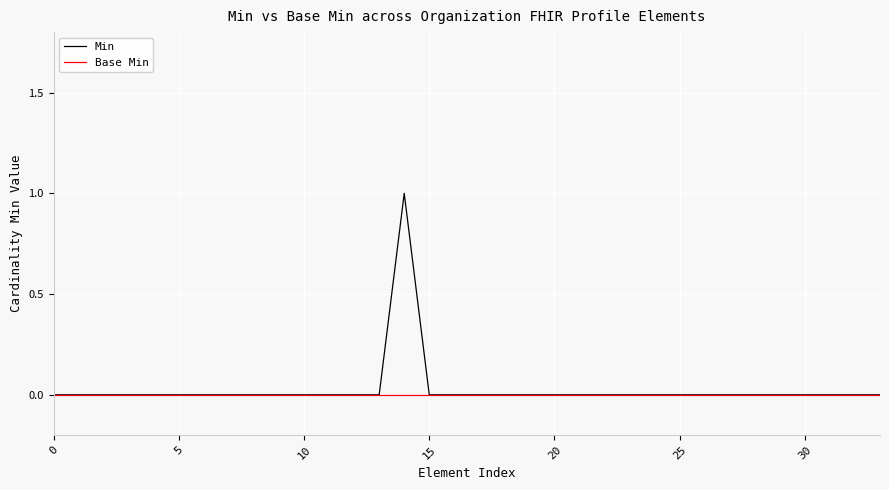

Reading left to right, what are all the values shown in this chart?

Min: 0	0	0	0	0	0	0	0	0	0	0	0	0	0	1	0	0	0	0	0	0	0	0	0	0	0	0	0	0	0	0	0	0	0
Base Min: 0	0	0	0	0	0	0	0	0	0	0	0	0	0	0	0	0	0	0	0	0	0	0	0	0	0	0	0	0	0	0	0	0	0